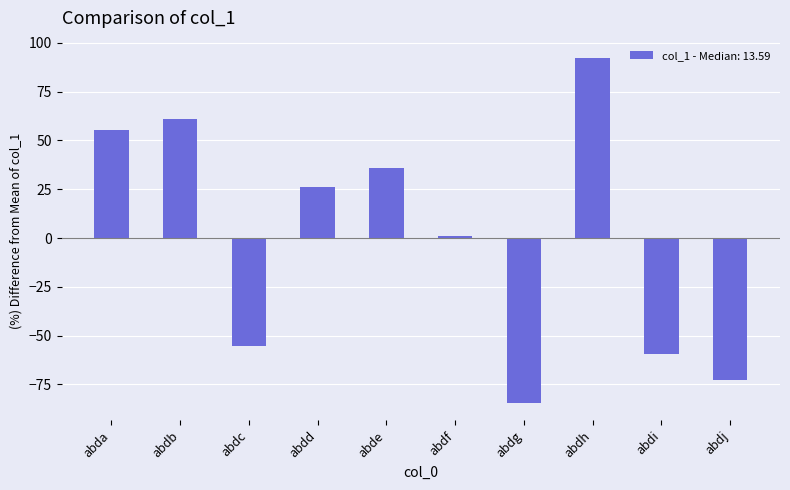

Count the number of data series in this chart.

1